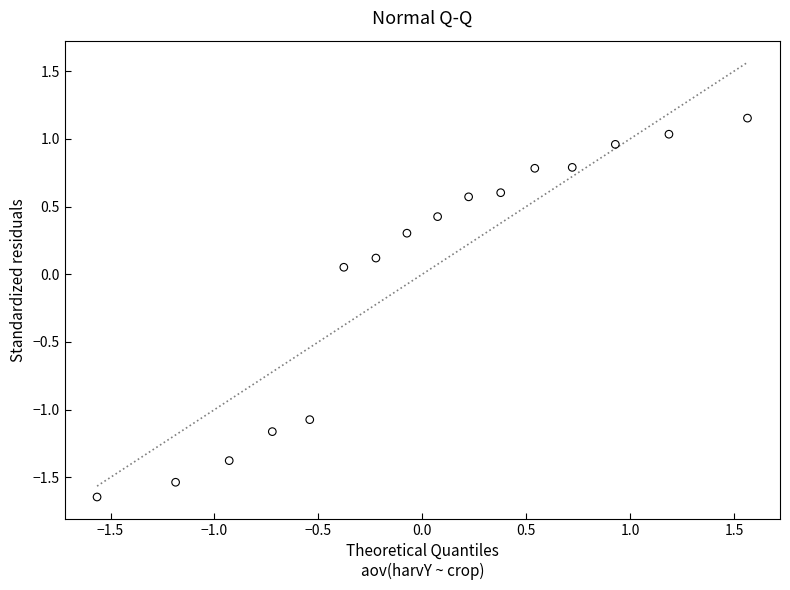

What is the range of Y values (max minus min)?

2.8